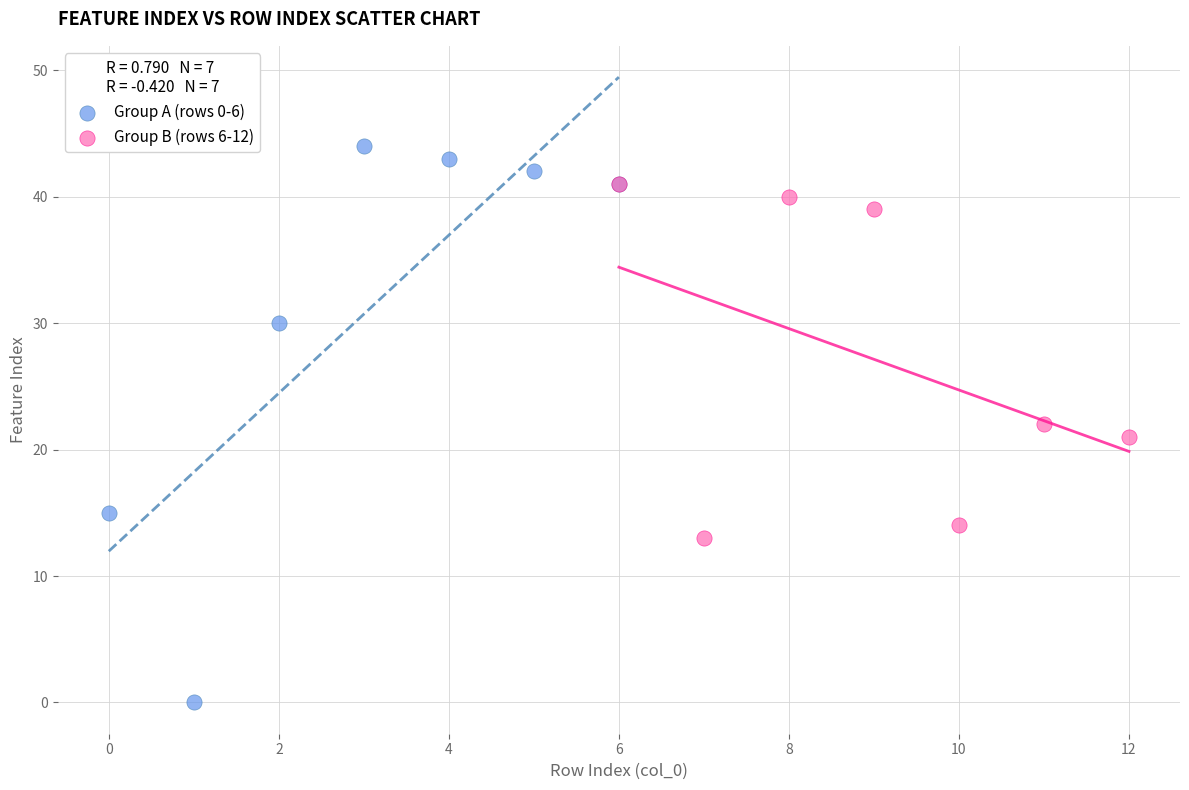

Which series reaches the minimum Y coordinate?

Group A (rows 0-6)